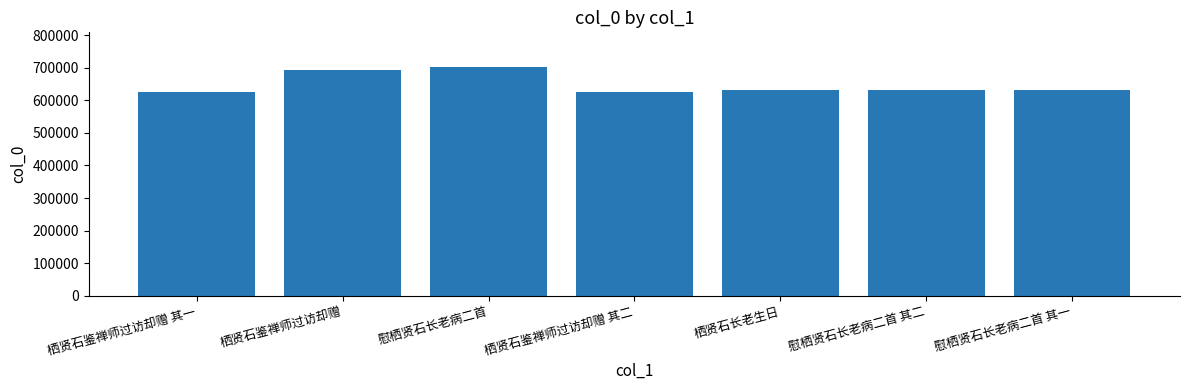

How many data points are less than 630673?

3